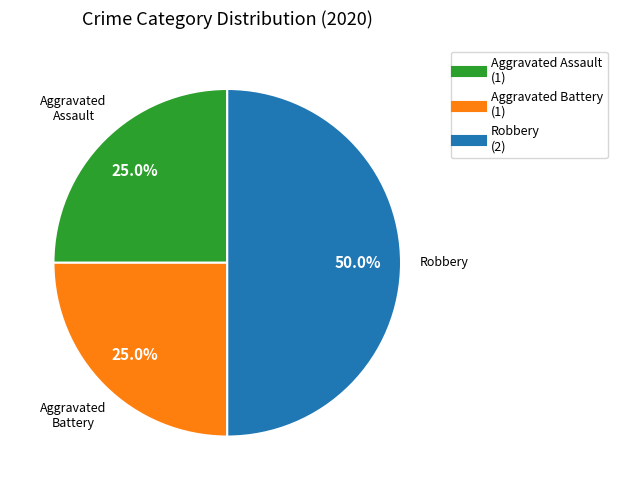

What percentage is NOT represented by Aggravated Assault?

75.0%